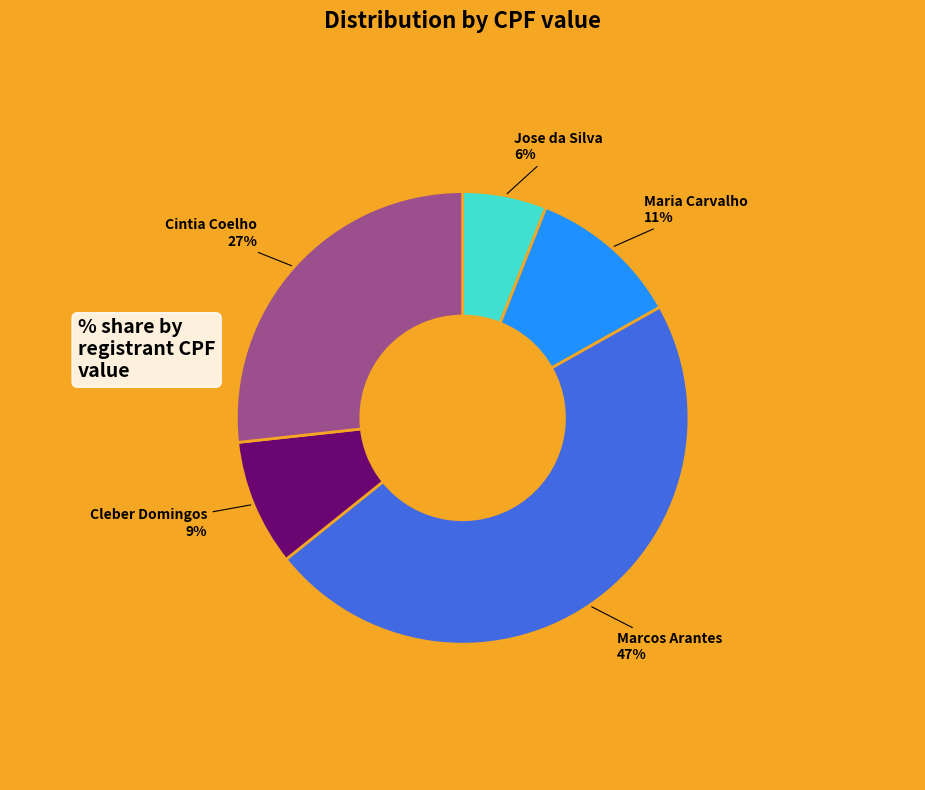

Does any single category account for the majority?

No